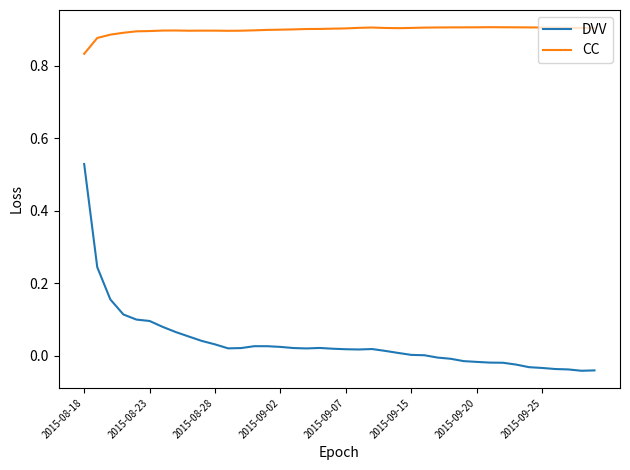

Does the chart display data point markers on the line(s)?

No